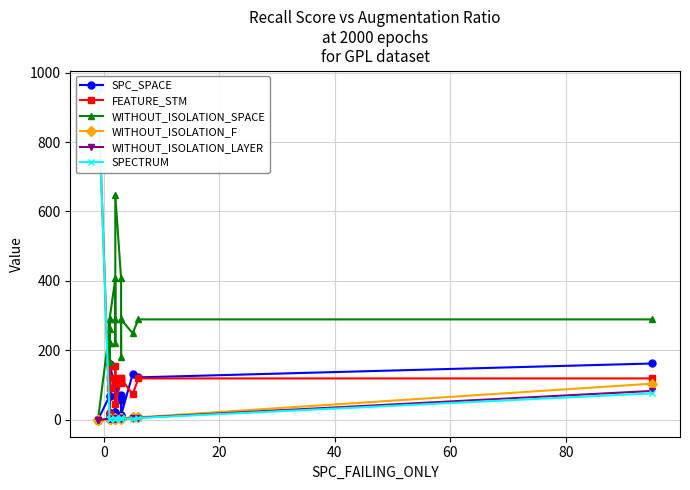

What is the difference between the maximum and minimum values in the WITHOUT_ISOLATION_F series?

105